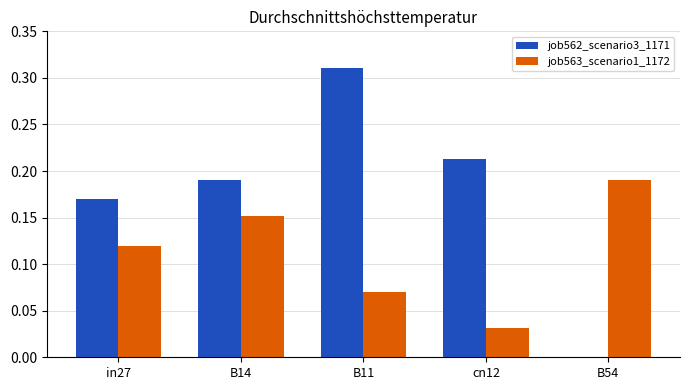

The value of job562_scenario3_1171 at in27 is 0.0. True or false?

False